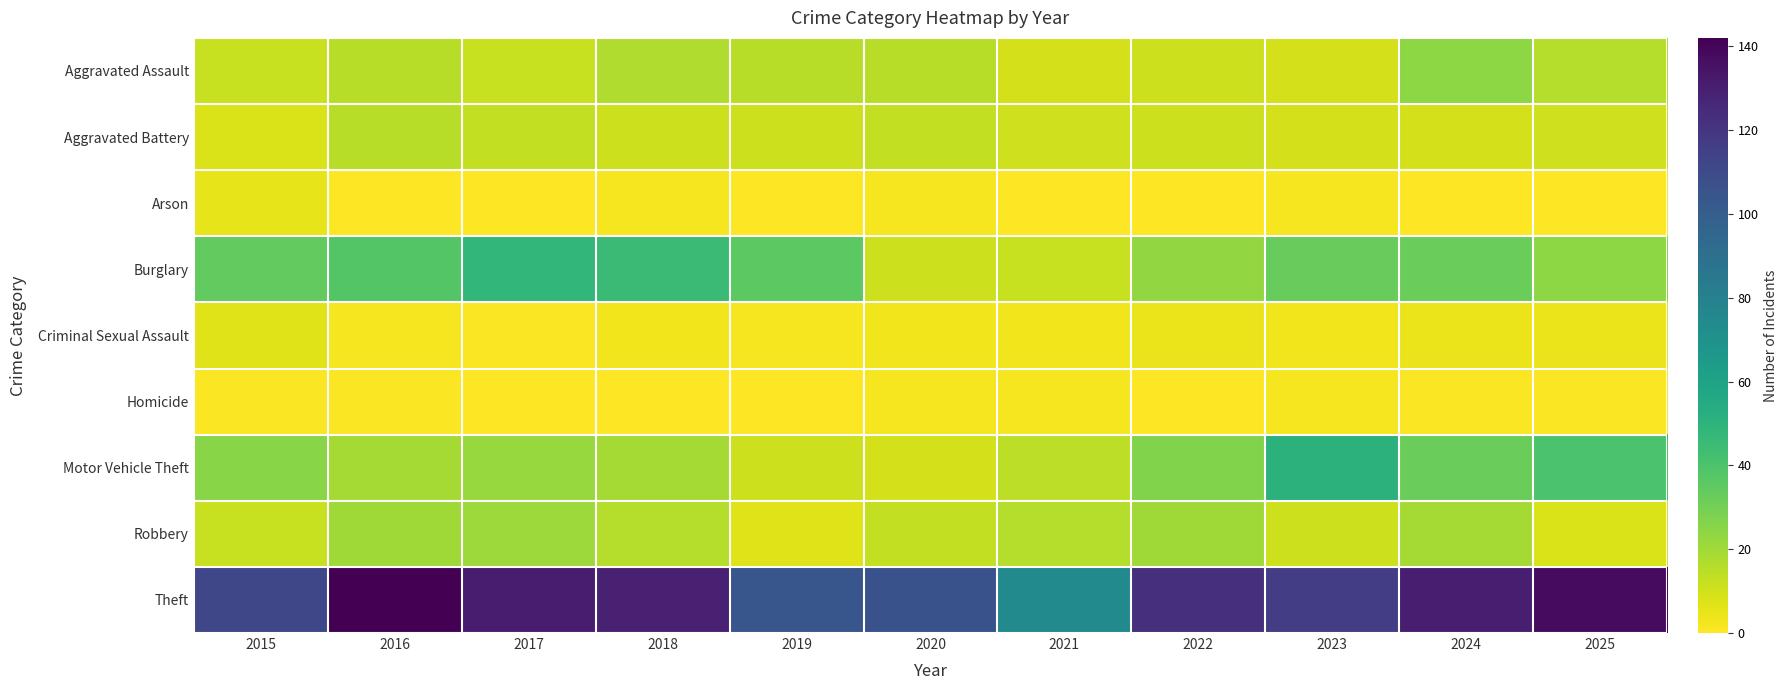

Reading left to right, extract all data points from this chart.

Aggravated Assault: 2015=12	2016=15	2017=12	2018=17	2019=15	2020=15	2021=9	2022=11	2023=9	2024=24	2025=16
Aggravated Battery: 2015=8	2016=15	2017=13	2018=11	2019=11	2020=13	2021=10	2022=11	2023=9	2024=9	2025=10
Arson: 2015=5	2016=0	2017=0	2018=2	2019=0	2020=2	2021=0	2022=0	2023=2	2024=0	2025=0
Burglary: 2015=34	2016=38	2017=48	2018=45	2019=36	2020=11	2021=12	2022=23	2023=33	2024=32	2025=24
Criminal Sexual Assault: 2015=7	2016=2	2017=1	2018=3	2019=2	2020=3	2021=3	2022=4	2023=3	2024=4	2025=4
Homicide: 2015=1	2016=1	2017=0	2018=0	2019=0	2020=2	2021=2	2022=0	2023=2	2024=1	2025=1
Motor Vehicle Theft: 2015=25	2016=19	2017=22	2018=19	2019=11	2020=9	2021=14	2022=27	2023=51	2024=32	2025=40
Robbery: 2015=12	2016=20	2017=21	2018=16	2019=7	2020=13	2021=16	2022=20	2023=11	2024=19	2025=8
Theft: 2015=112	2016=142	2017=131	2018=129	2019=104	2020=106	2021=74	2022=123	2023=116	2024=130	2025=138